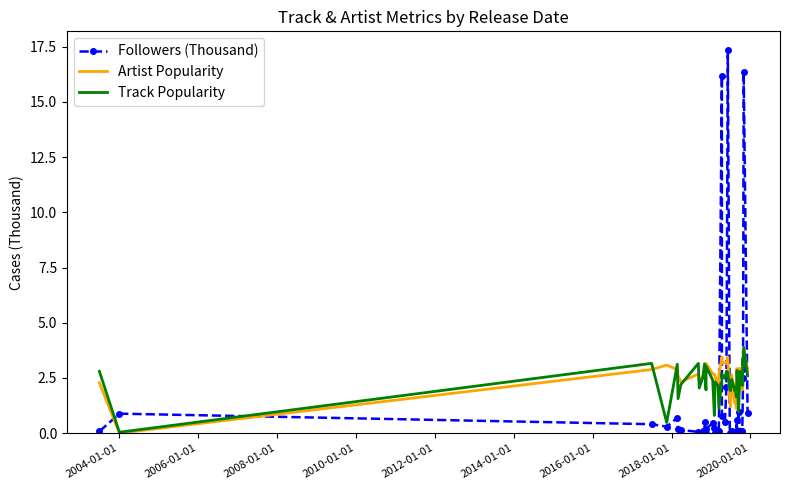

At which category does Artist Popularity reach its first local valley?

2004-01-01